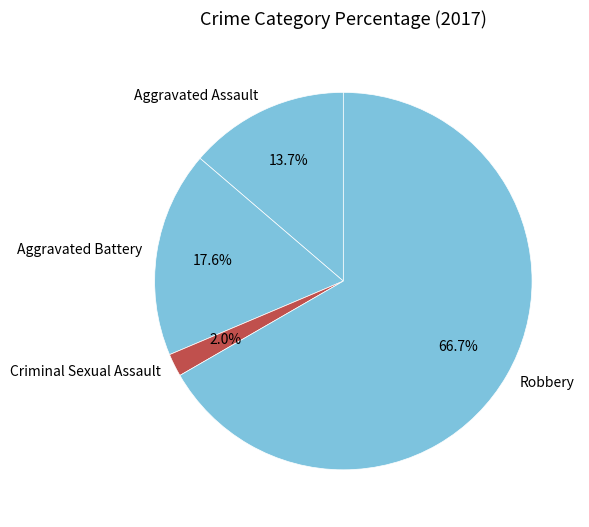

To the nearest percent, what portion does Criminal Sexual Assault represent?

2%